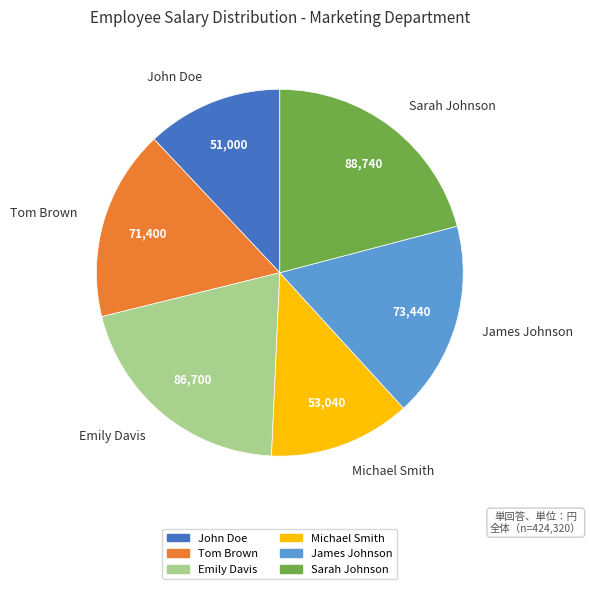

How many slices are in this pie chart?

6